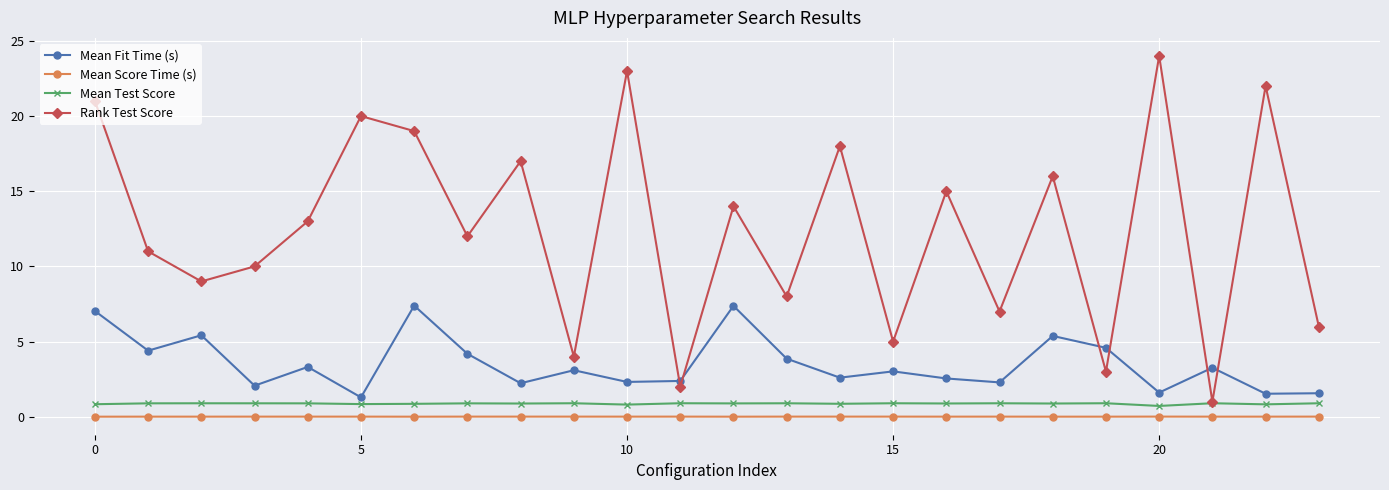

Which series has the largest total across all categories?

Rank Test Score